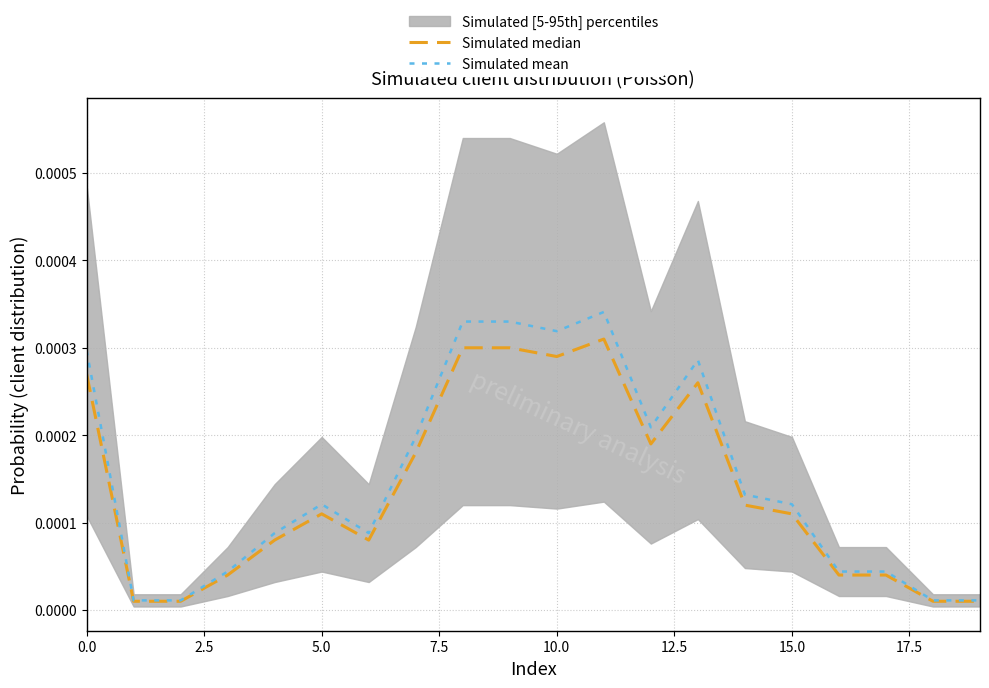

Where is the first local maximum for Simulated mean?

5.0